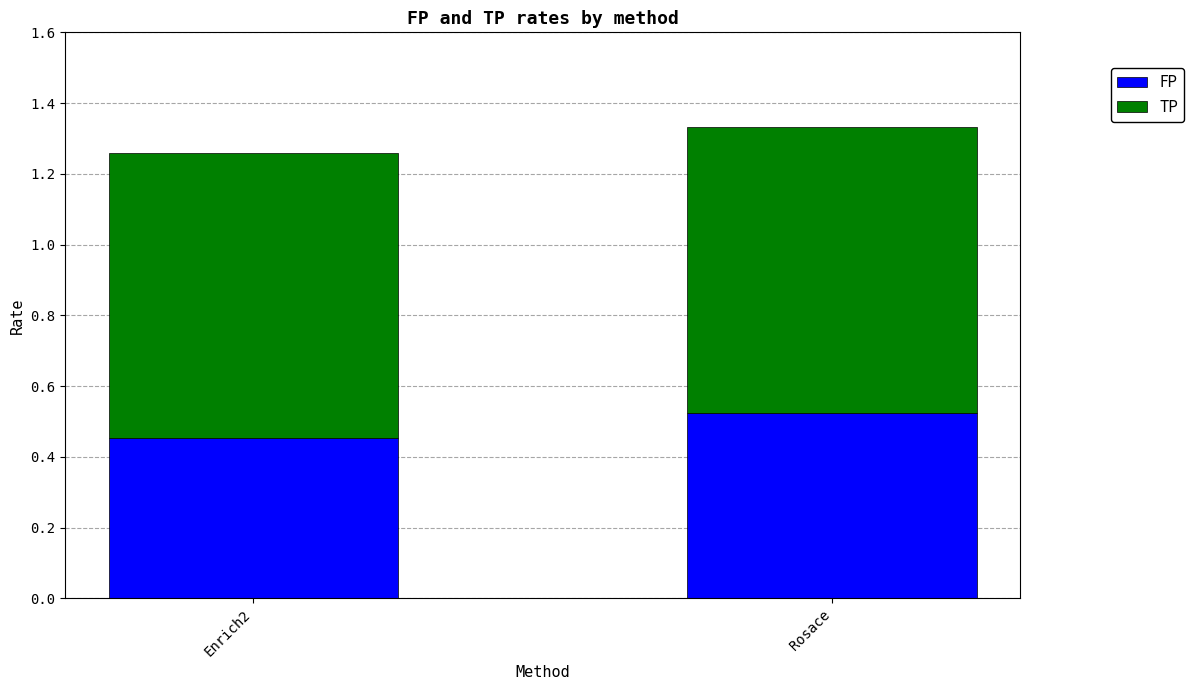

Is it true that FP equals 0.2 at Rosace?

False